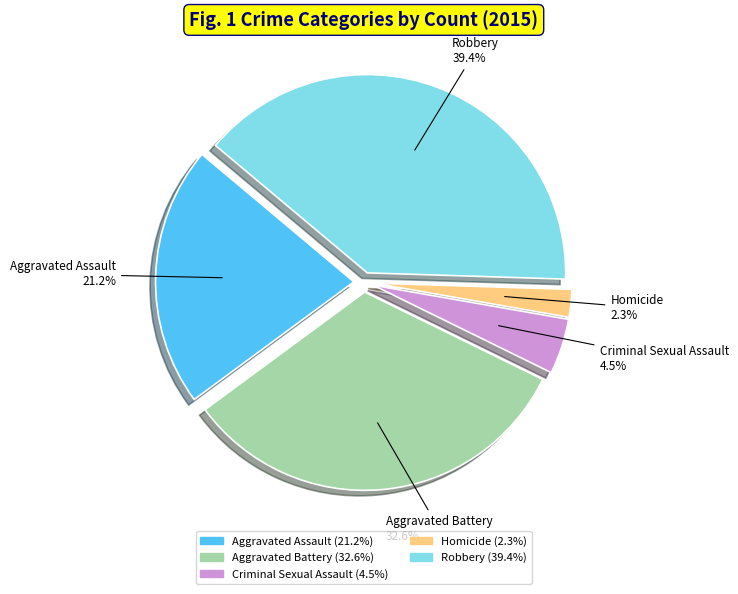

True or false: Aggravated Battery accounts for 33% of the total.

True